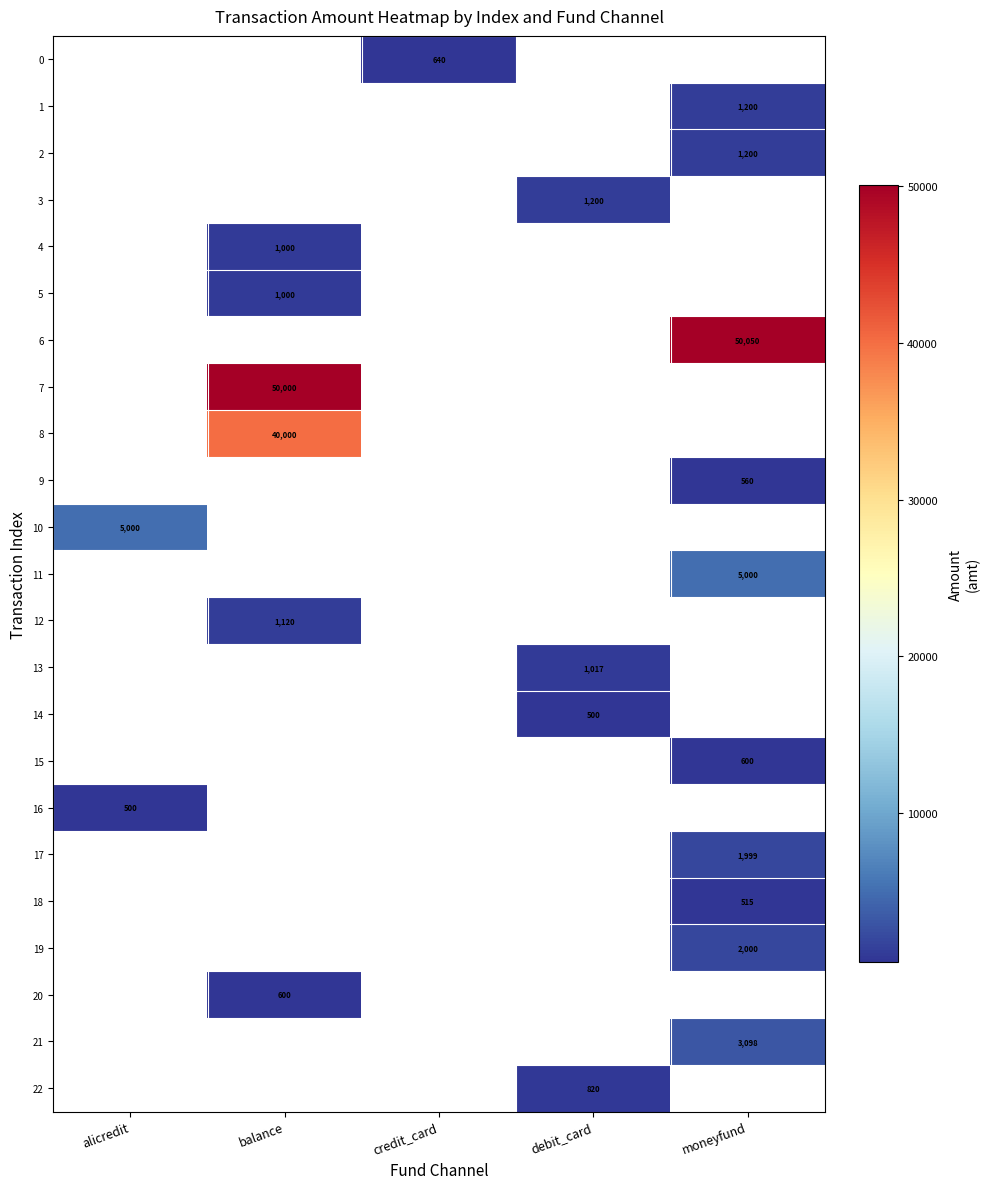

The 0 series shows 640 at credit_card. True or false?

True